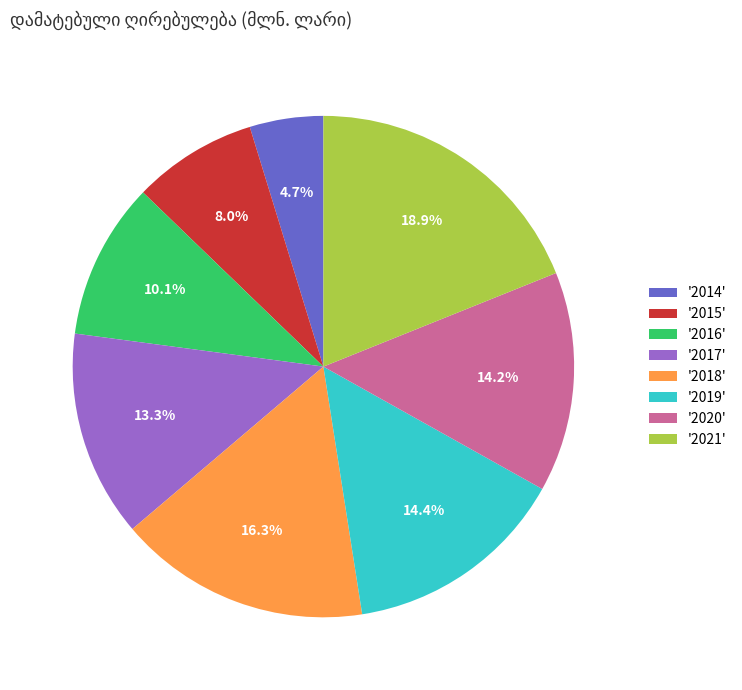

What is the smallest slice in the pie chart?

'2014'